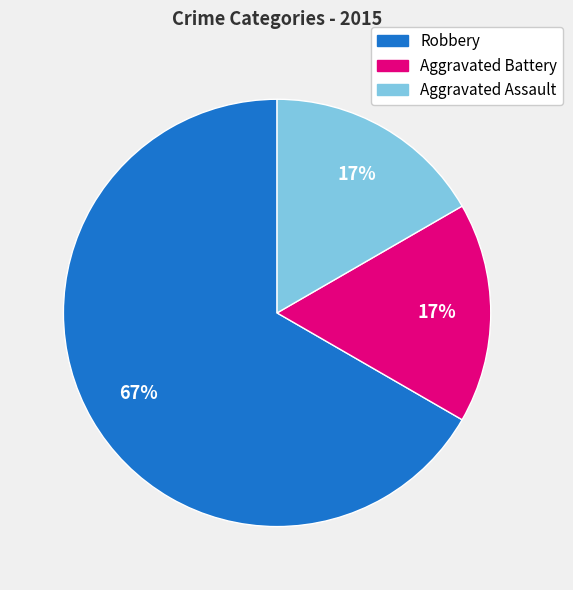

How many slices are in this pie chart?

3